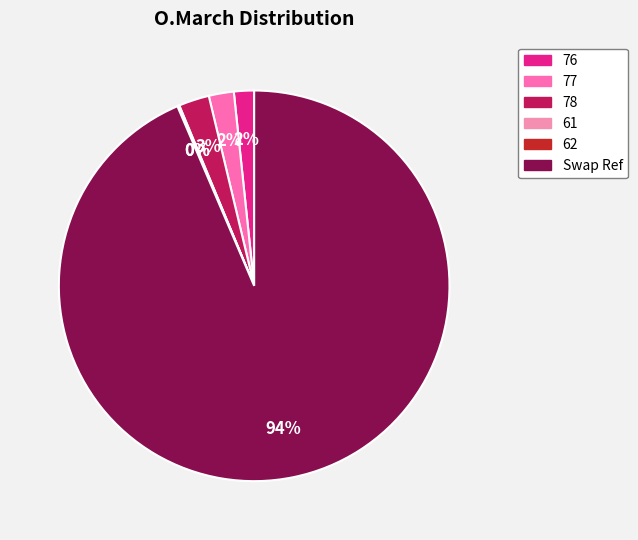

Do 62 and 78 together represent more than half of the pie?

No